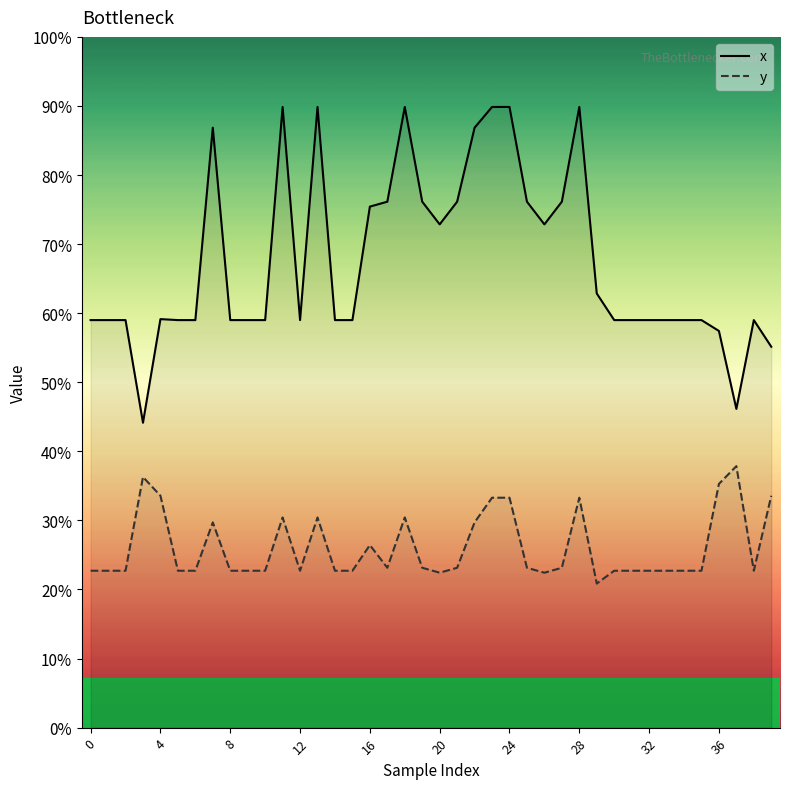

True or false: x and y cross at least once.

False